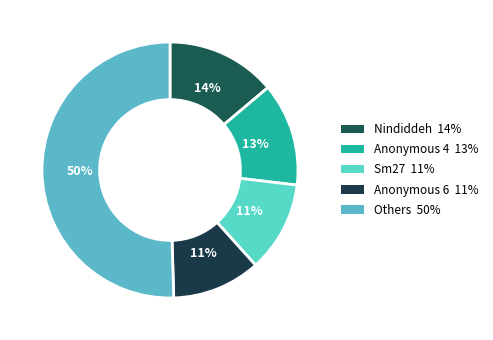

Count the number of slices in the pie.

5